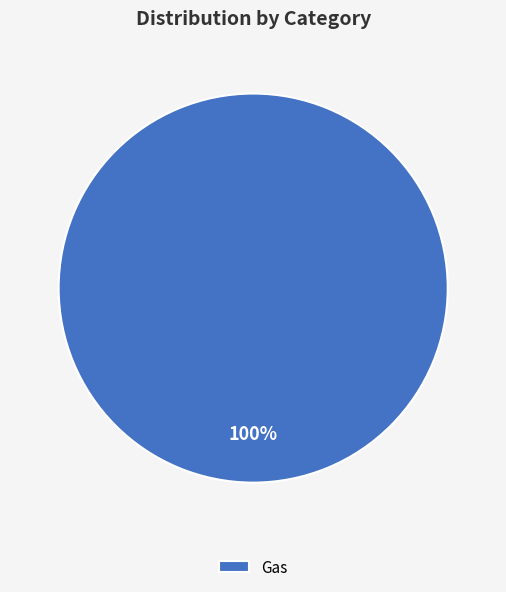

Does any single category account for the majority?

Yes